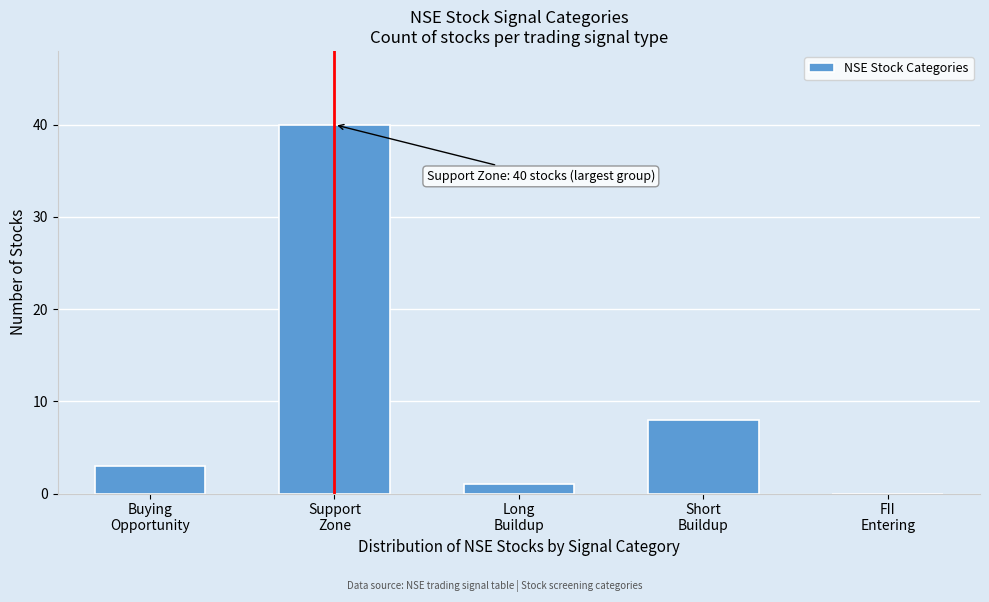

What is the sum of all values?

52